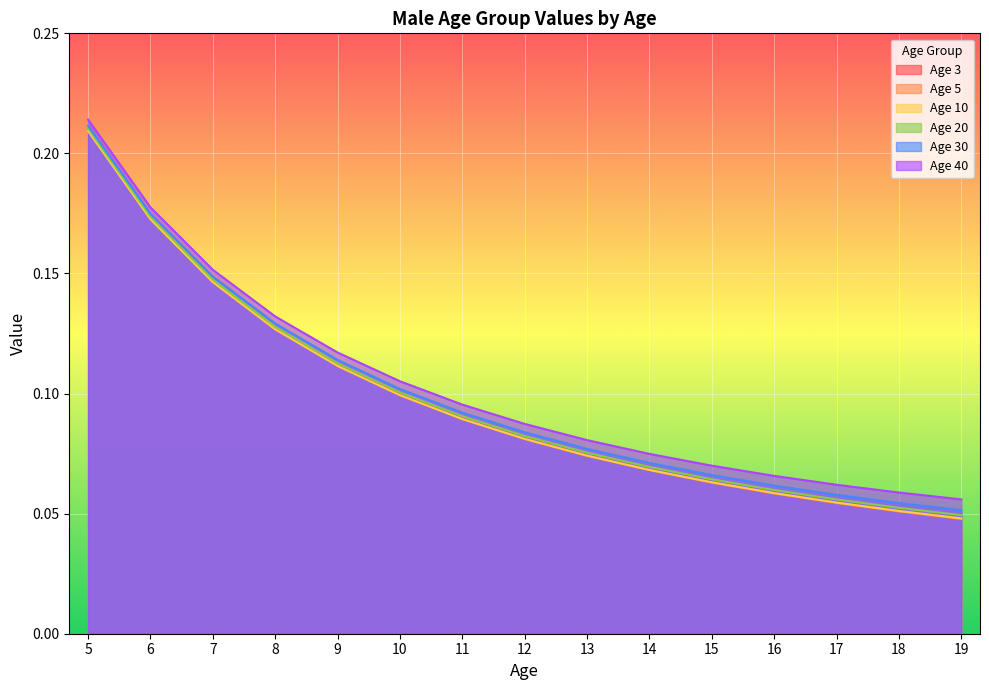

Count the number of categories in the chart.

15